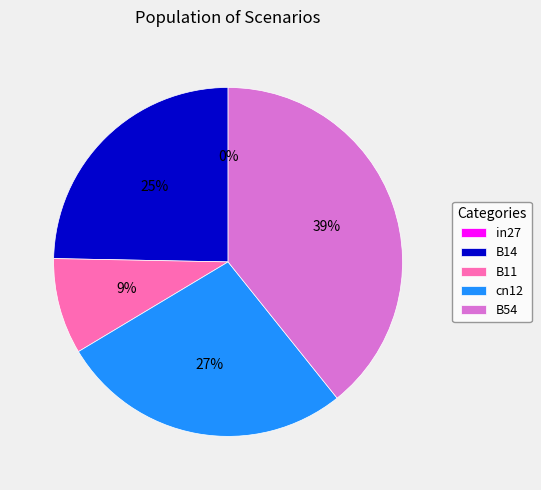

What is the change in value from in27 to B54?

+0.6